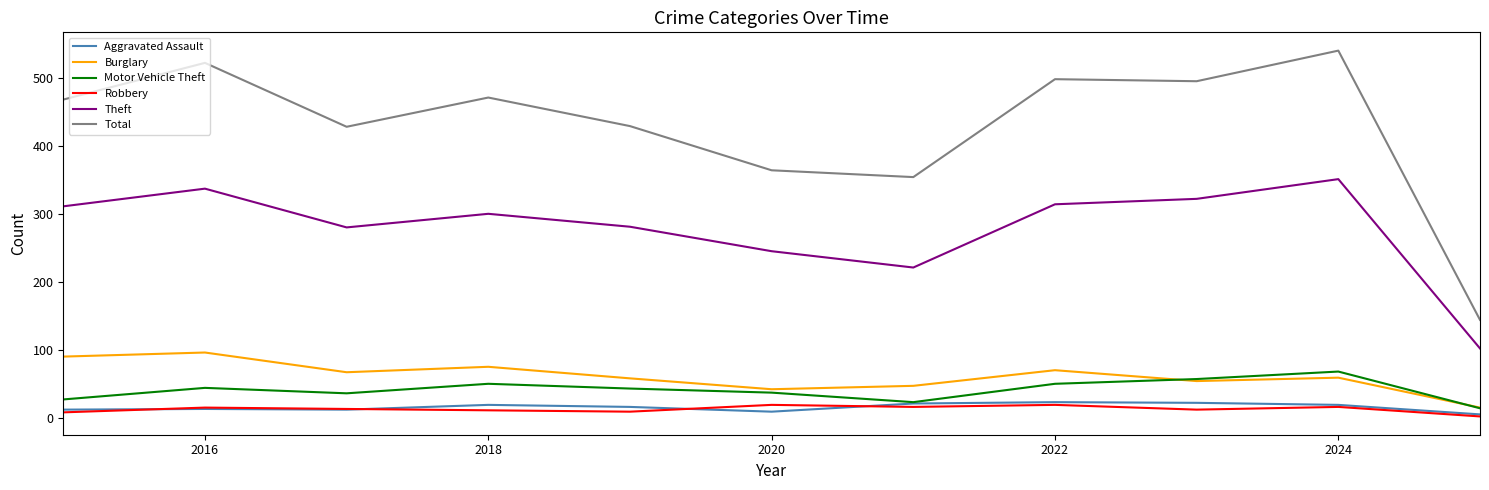

Which series has the largest range (max minus min)?

Total